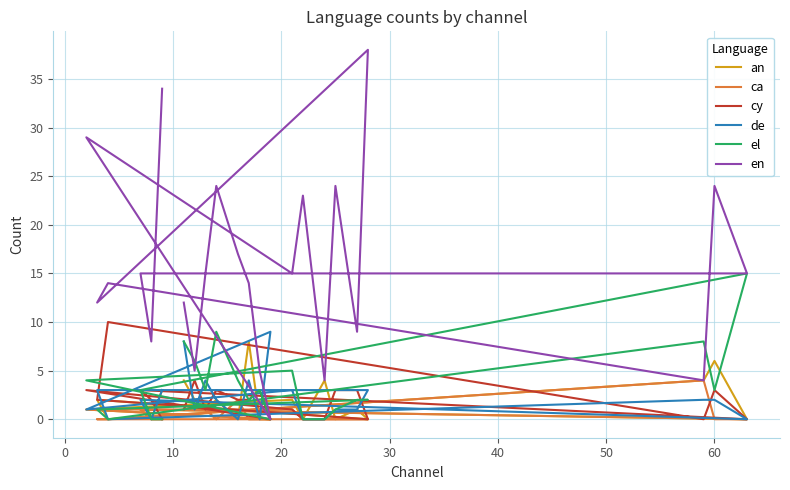

Reading left to right, what are all the values shown in this chart?

an: 4	2	1	2	0	8	0	0	1	2	0	4	0	1	0	2	0	4	6	0	1	0	3
ca: 1	1	1	0	2	0	0	0	1	1	0	0	0	0	0	0	0	4	0	0	1	0	0
cy: 1	4	1	3	2	2	3	0	3	1	0	0	3	3	0	2	10	0	3	0	3	2	0
de: 8	1	4	2	0	4	0	9	1	3	0	0	1	1	3	3	0	2	2	0	2	0	3
el: 8	6	3	9	4	2	3	0	4	5	0	0	1	2	2	1	0	8	3	15	3	0	0
en: 12	5	15	24	17	14	5	0	29	15	23	4	24	9	38	12	14	4	24	15	15	8	34